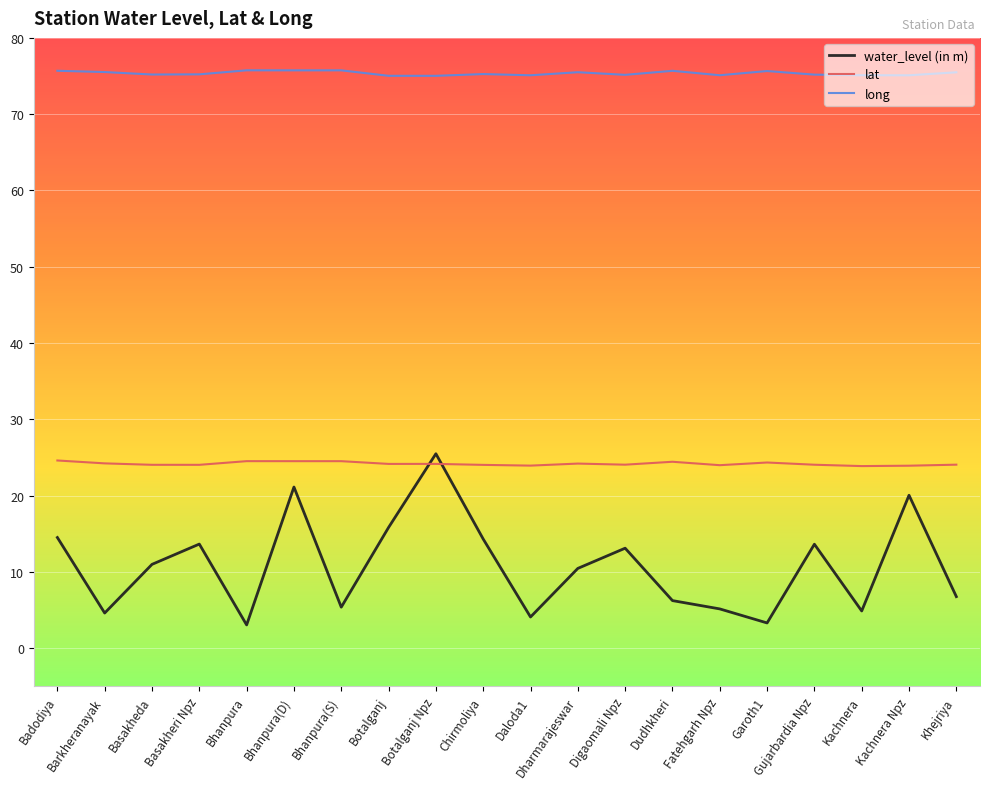

True or false: long has more than 0 points higher than both neighbors.

True